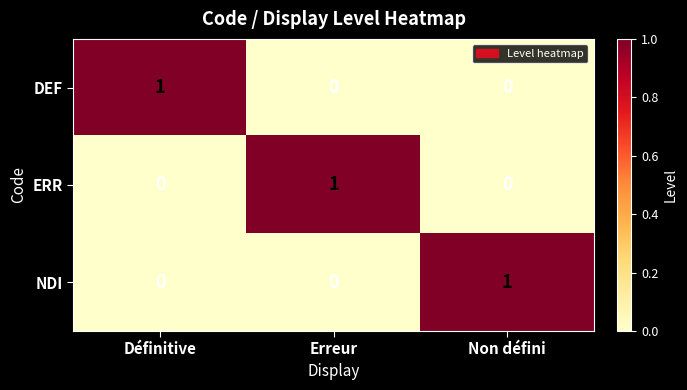

How many ERR values are between 0 and 1?

3